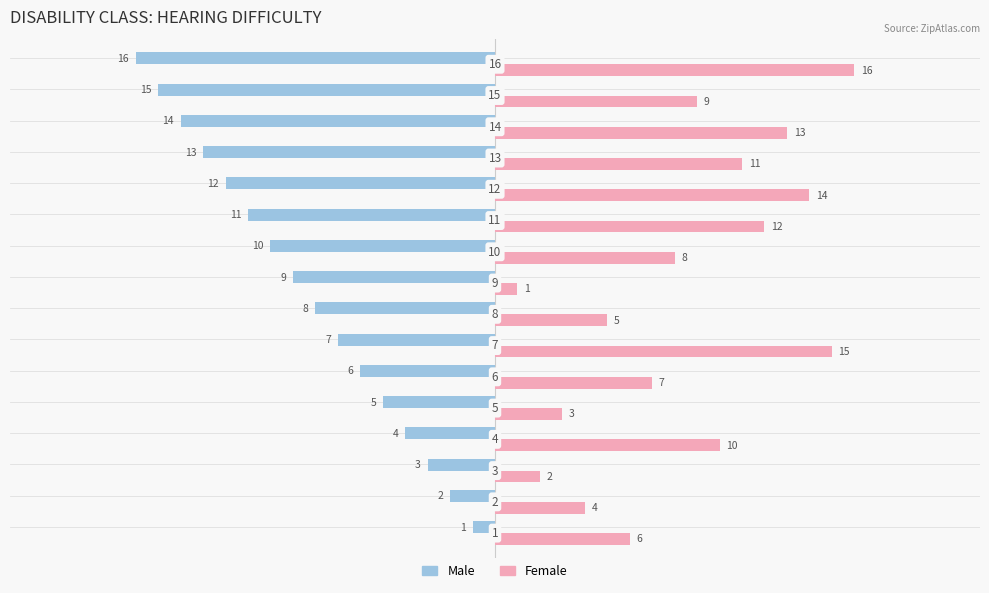

At how many categories does at least one series exceed 0?

16